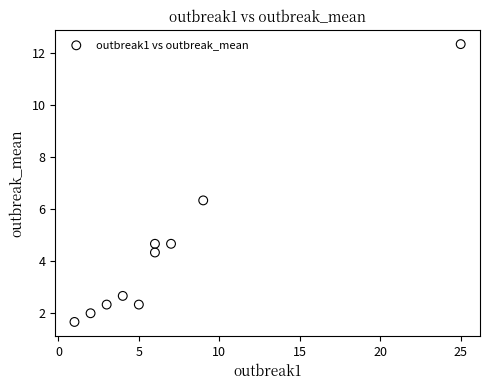

What is the average Y value?

4.3